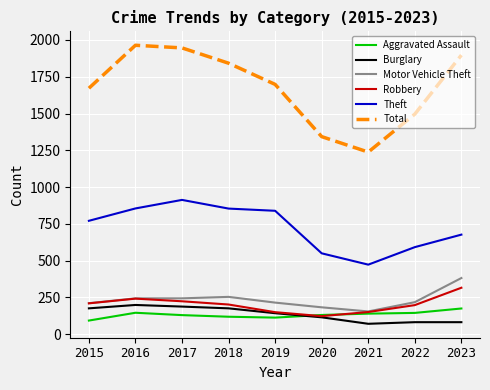

What is the minimum value shown in the chart?

71